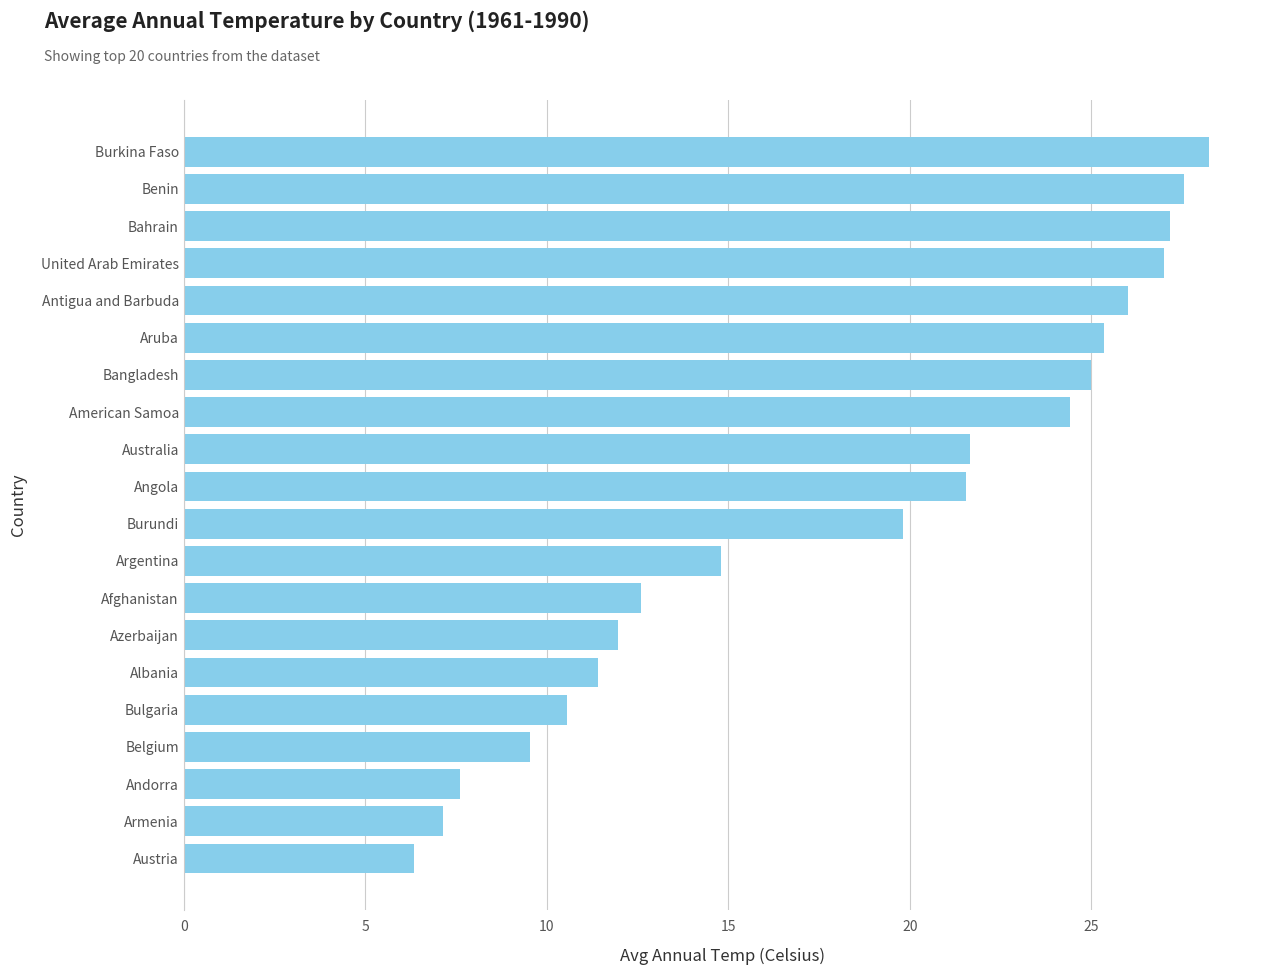

Approximately how many times larger is the value at Argentina compared to Bahrain?

0.5